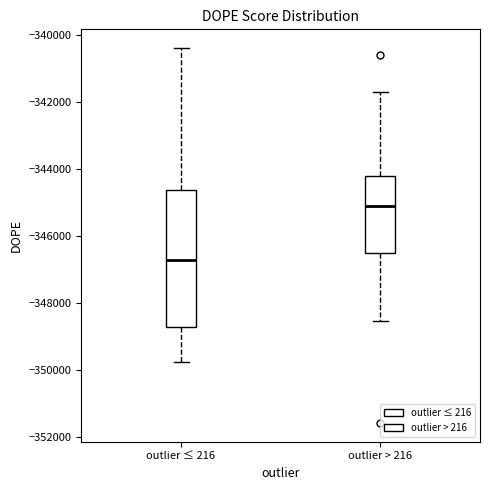

Reading left to right, read every box against the y-axis: the position of its median line, the range the box covers, and the ends of its whiskers. The values are not printed on the chart, so give them approximately, as read against the axis.

outlier ≤ 216: median -346800, box -348800 to -344600, whiskers -349800 to -340400
outlier > 216: median -345000, box -346400 to -344200, whiskers -348600 to -341600